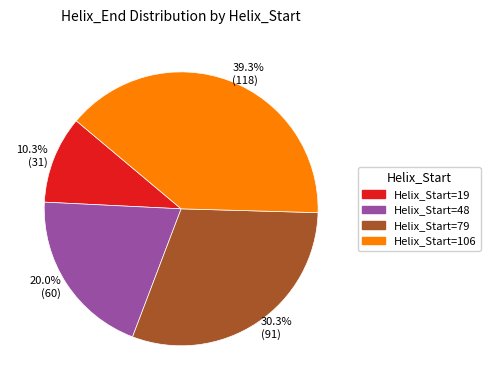

Approximately how many times larger is the value at Helix_Start=106 compared to Helix_Start=79?

1.3